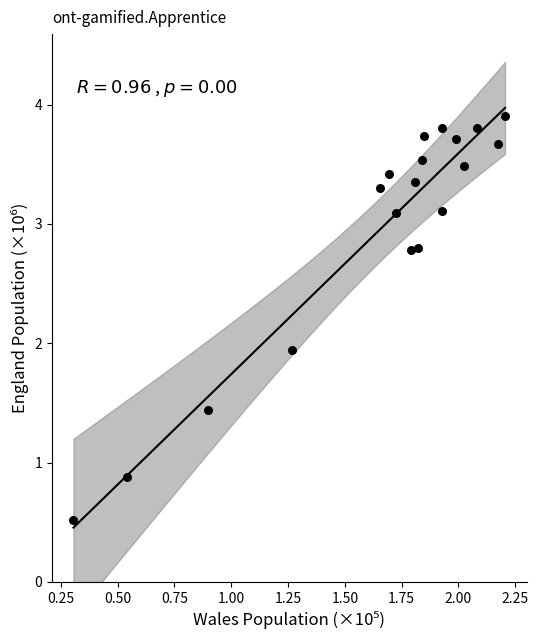

What is the range of X values (max minus min)?

1.9